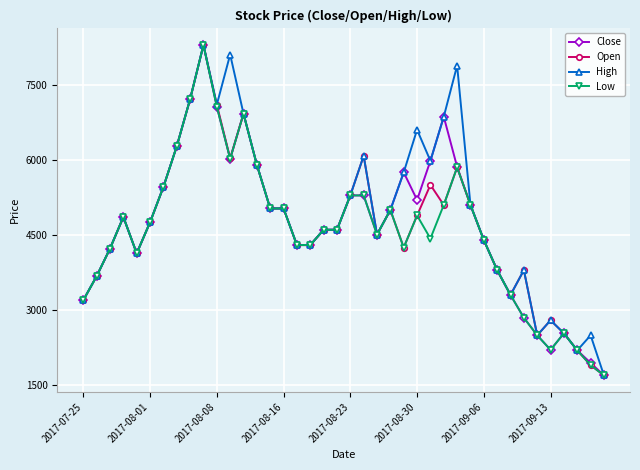

What is the value of the High point at the 35th from the left?

2500